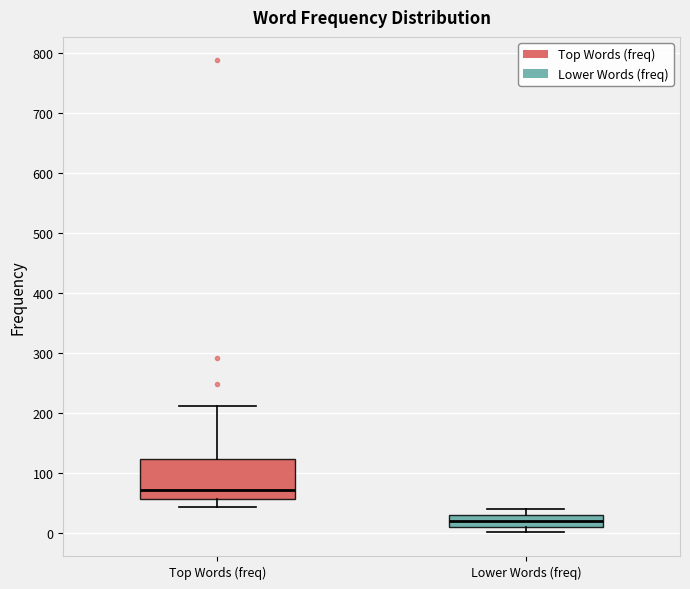

Reading left to right, read every box against the y-axis: the position of its median line, the range the box covers, and the ends of its whiskers. The values are not printed on the chart, so give them approximately, as read against the axis.

Top Words (freq): median 70, box 60 to 120, whiskers 40 to 210
Lower Words (freq): median 20, box 10 to 30, whiskers 0 to 40